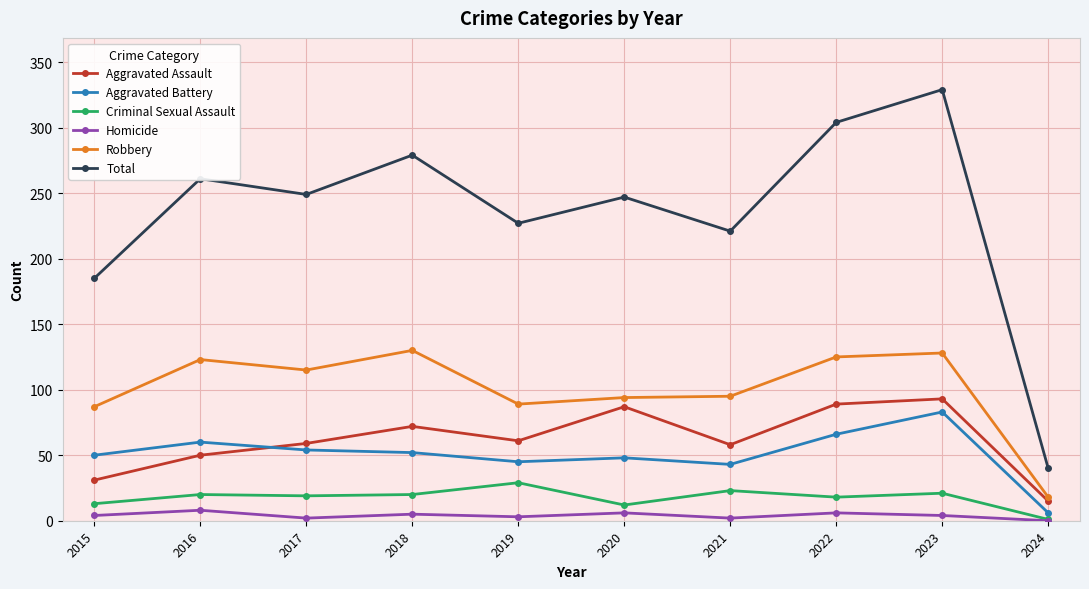

Rank the series at 2019 from lowest to highest value.

Homicide, Criminal Sexual Assault, Aggravated Battery, Aggravated Assault, Robbery, Total